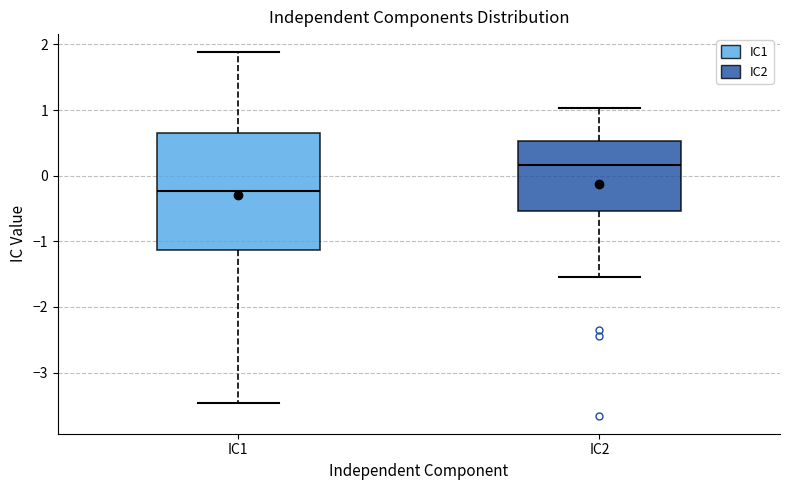

Reading left to right, transcribe this box plot: for each box, give where its median line is, the range the box spans, and where its two whiskers end, as read against the y-axis. The values are not printed on the chart, so give them approximately, as read against the axis.

IC1: median -0.2, box -1.1 to 0.7, whiskers -3.5 to 1.9
IC2: median 0.2, box -0.5 to 0.5, whiskers -1.5 to 1.0